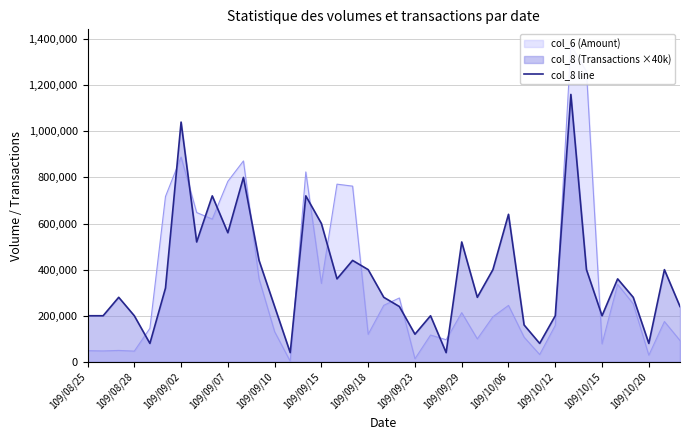

What is the maximum value for col_8 line?

1160000